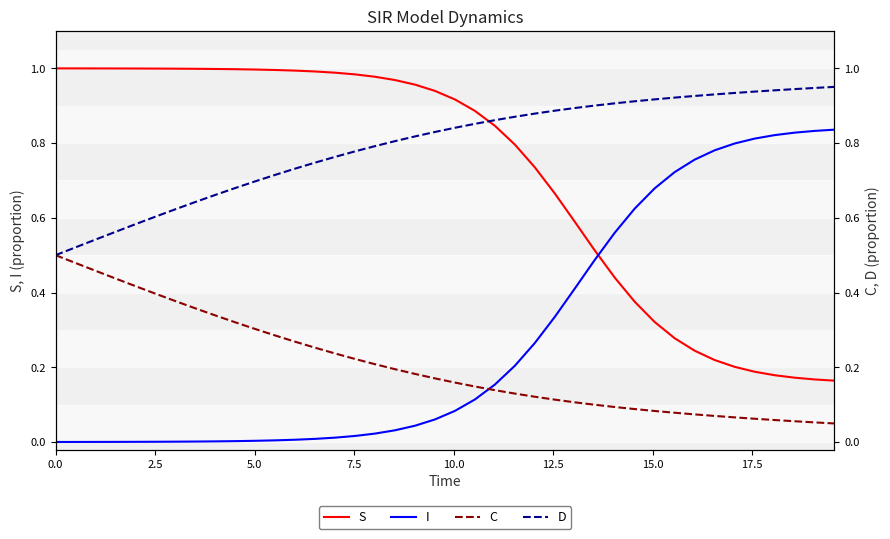

How many distinct data groups are displayed?

4